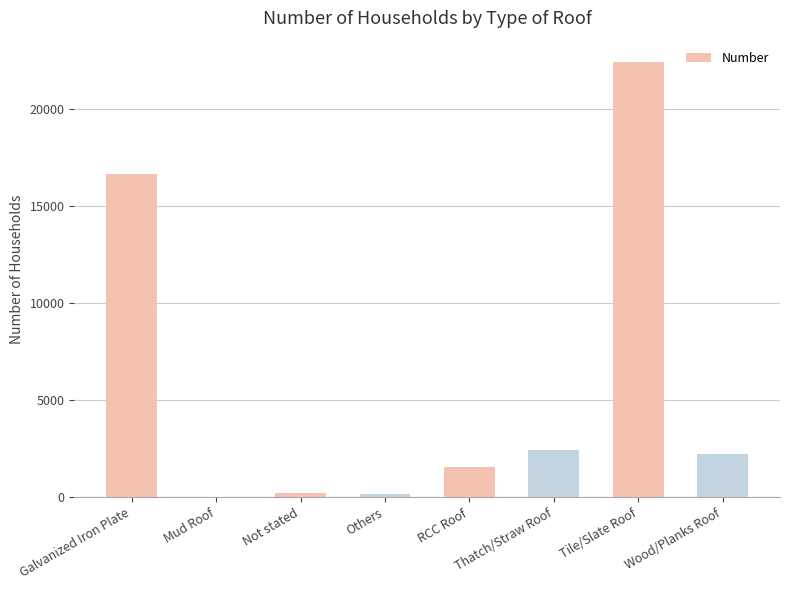

What is the approximate value at Thatch/Straw Roof?

2424